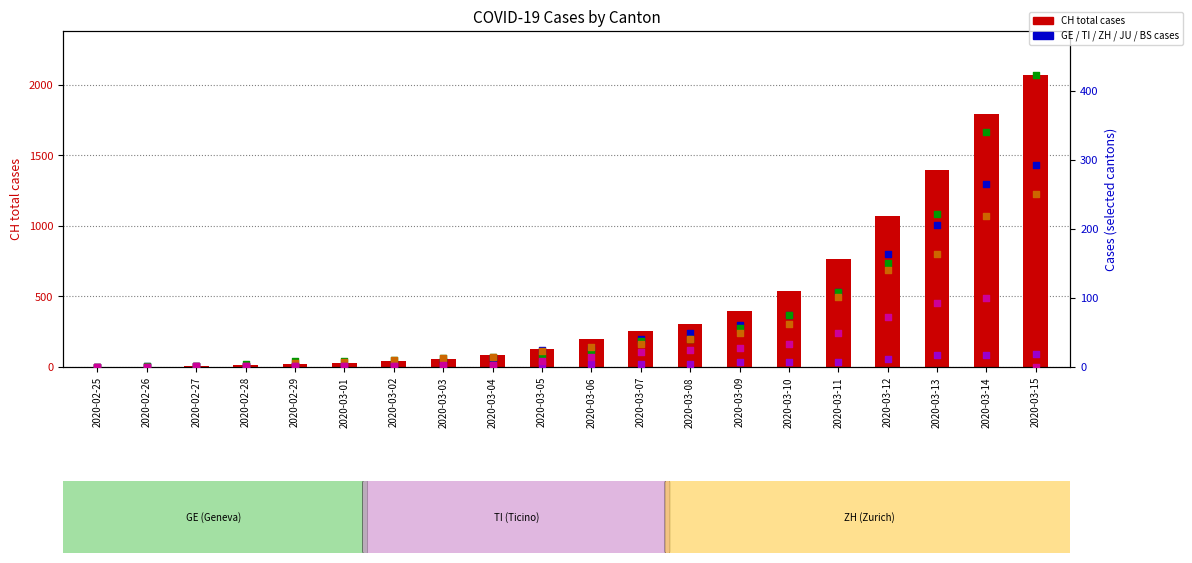

Which series contains the highest Y value?

CH total cases